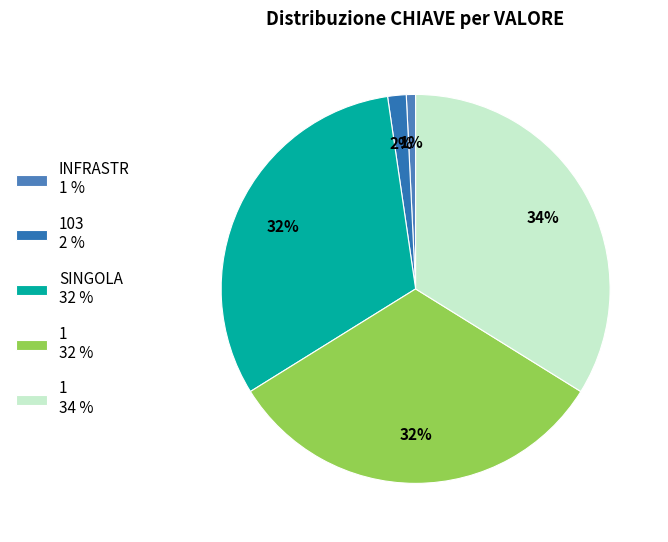

Is there any slice that represents more than half of the pie?

No